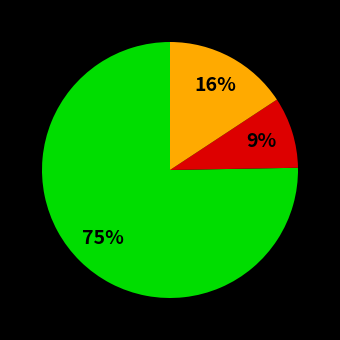

Is there any slice that represents more than half of the pie?

Yes